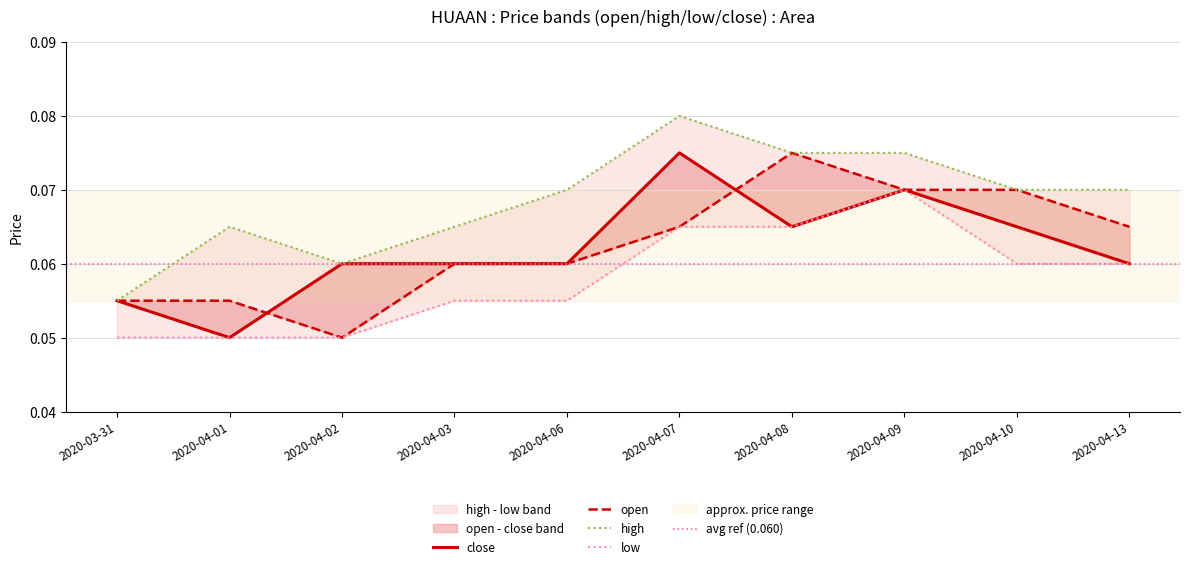

How many lines are shown in the chart?

4